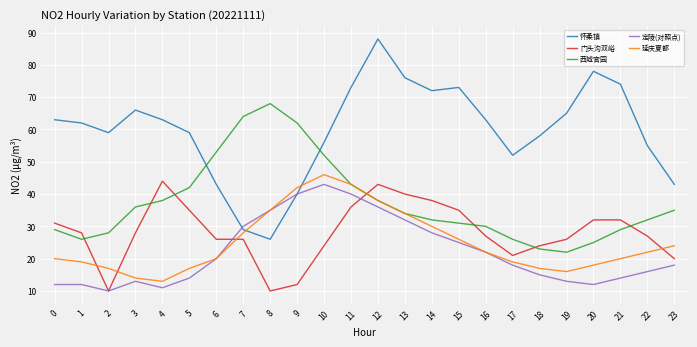

Is the value of 怀柔镇 at 15 greater than the value of 定陵(对照点) at 6?

Yes